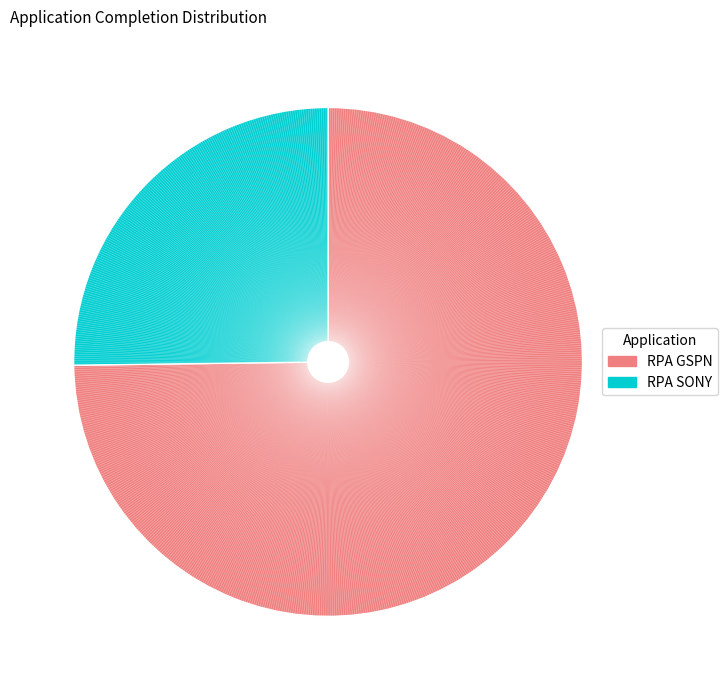

Between RPA SONY and RPA GSPN, which is larger?

RPA GSPN